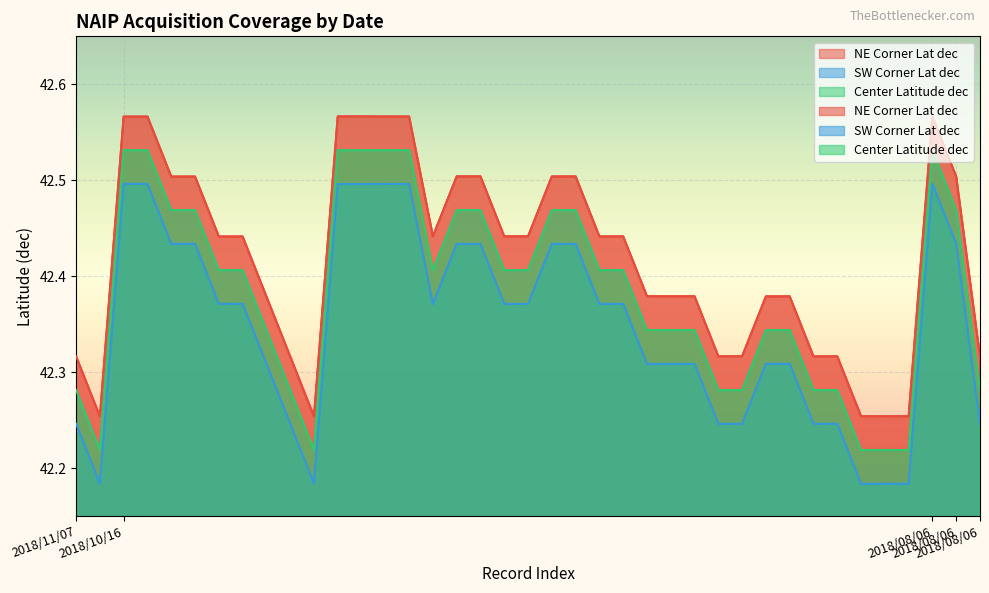

True or false: Center Latitude dec and NE Corner Lat dec cross at least once.

False